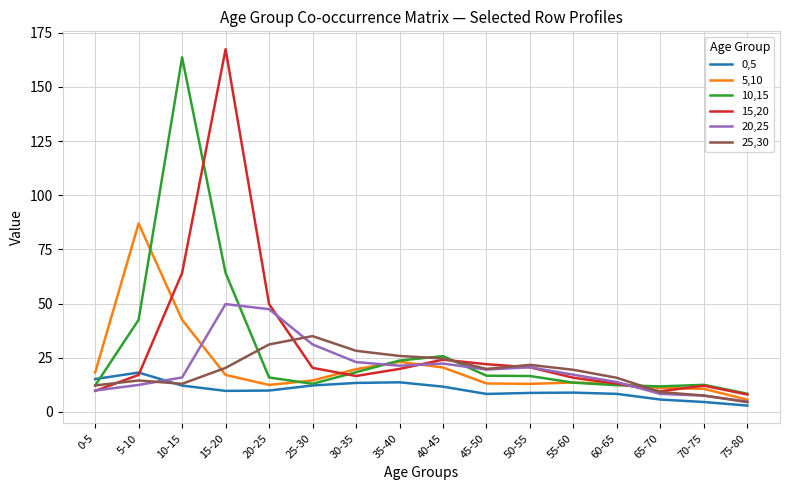

What is the minimum value shown in the chart?

2.9